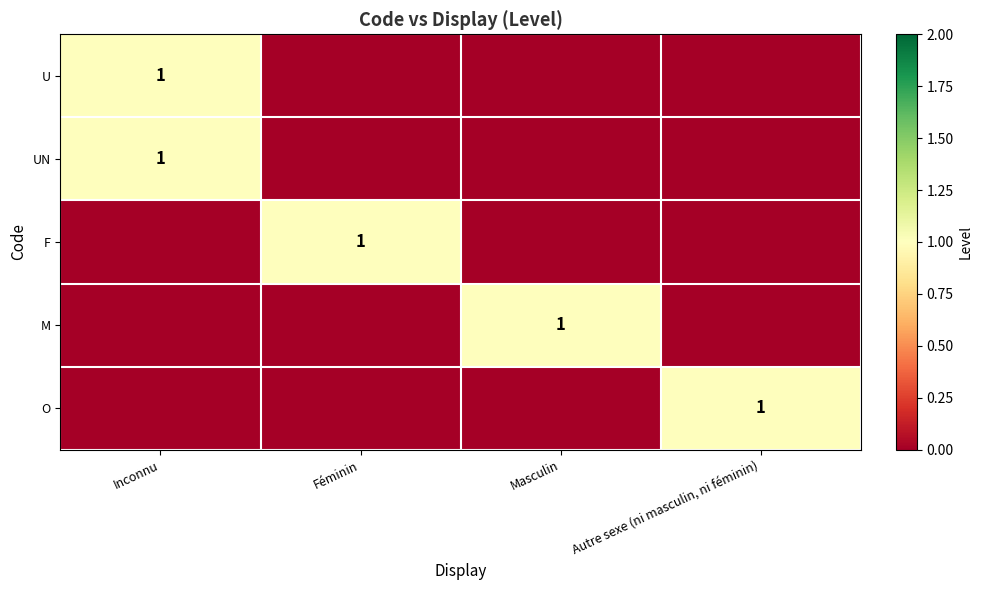

The F series shows 1 at Féminin. True or false?

True